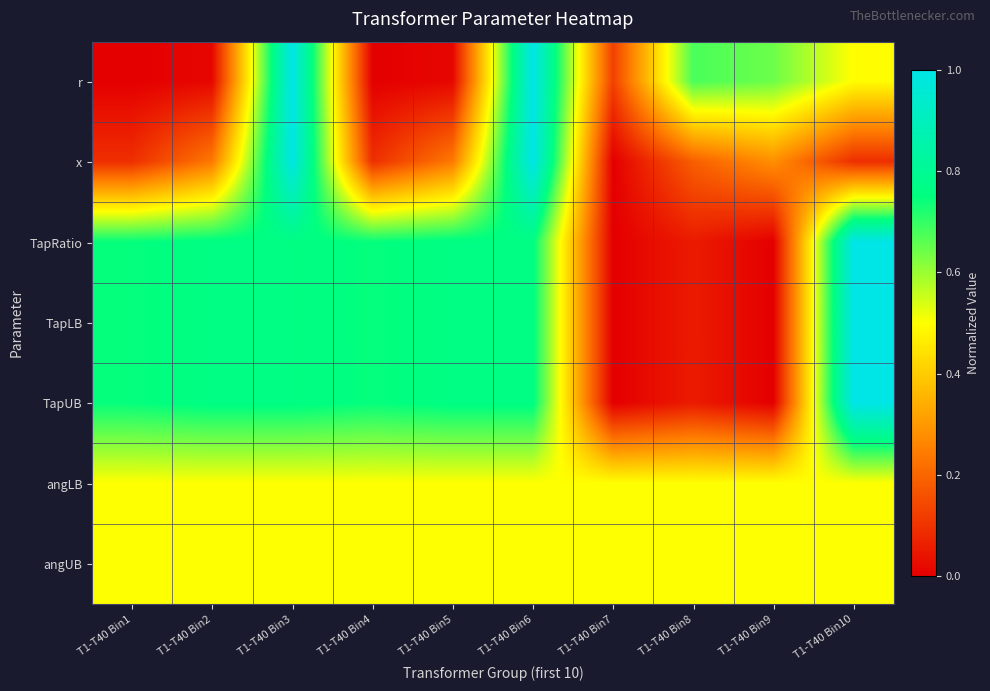

List the series in order of their peak value, highest first.

r, x, TapRatio, TapLB, TapUB, angLB, angUB